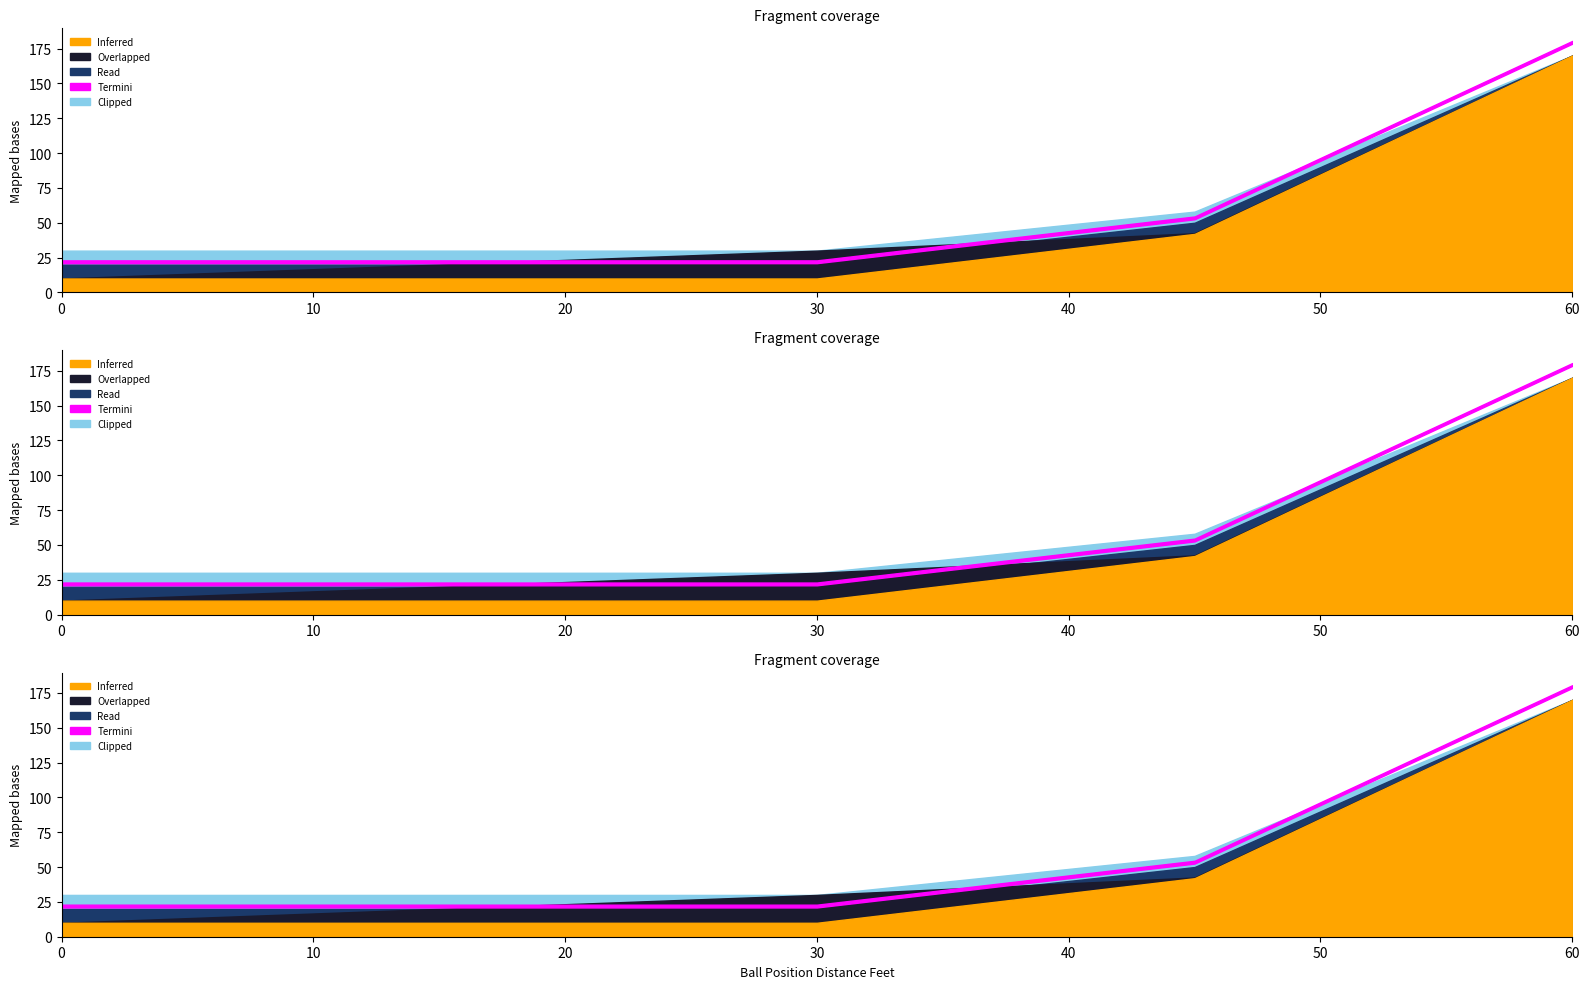

Between 15 and 11.25, which is larger?

15